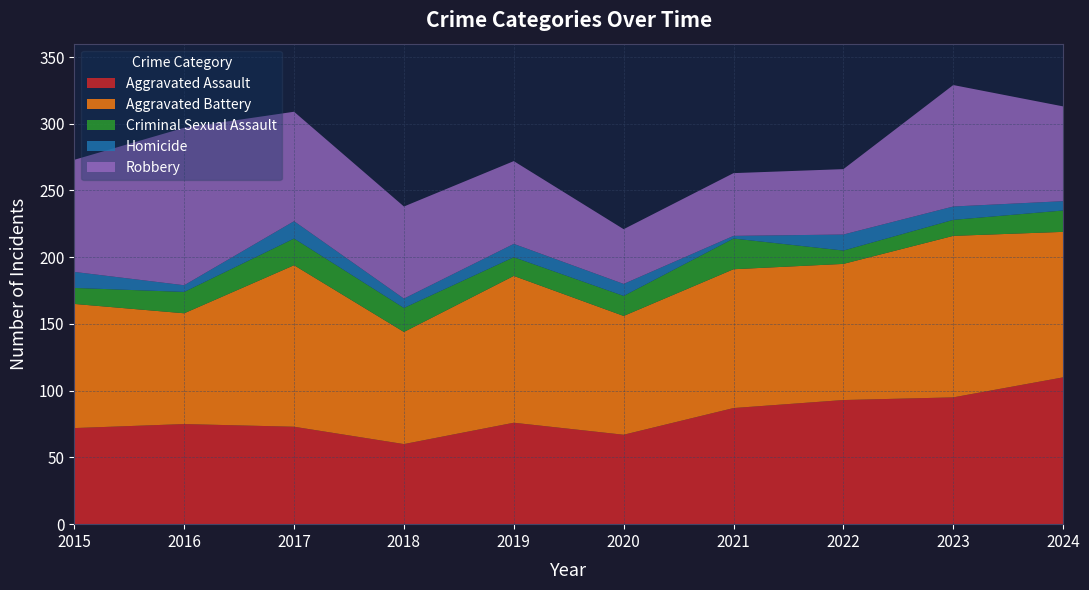

Reading left to right, transcribe all the data shown in this chart.

Aggravated Assault: 72	75	73	60	76	67	87	93	95	110
Aggravated Battery: 93	83	121	84	110	89	104	102	121	109
Criminal Sexual Assault: 12	16	20	18	14	15	23	10	12	16
Homicide: 12	5	13	7	10	9	2	12	10	7
Robbery: 84	118	82	69	62	41	47	49	91	71